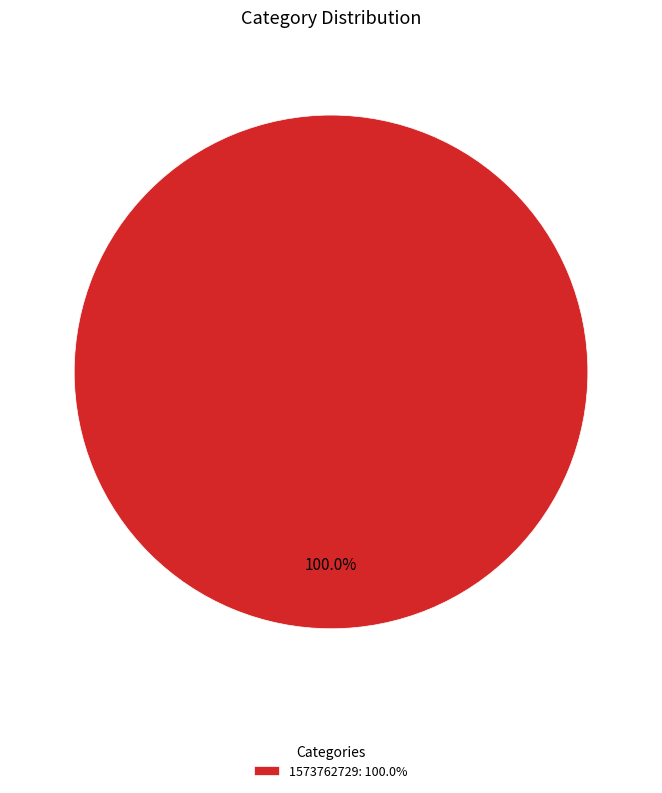

Rank the categories by value from lowest to highest.

1573762729: 100.0%